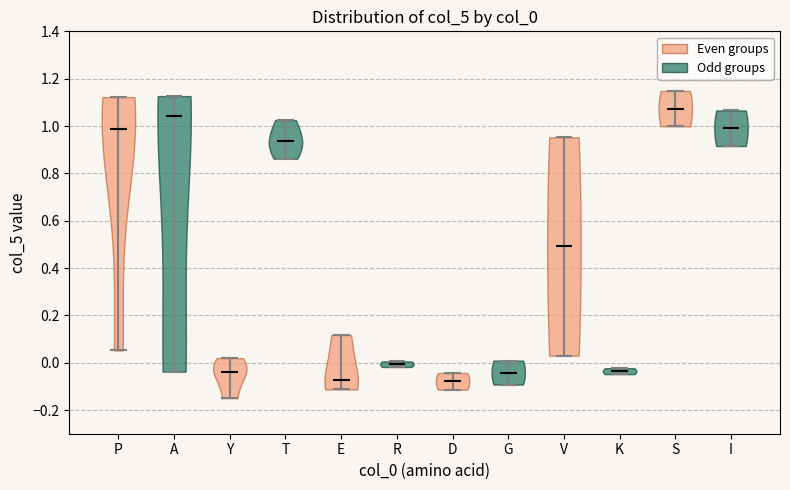

Reading left to right, read every violin against the y-axis: where its median line is, and the lowest and highest points it reaches. The values are not printed on the chart, so give them approximately, as read against the axis.

P: median line 0.98, lowest point 0.06, highest point 1.12
A: median line 1.04, lowest point -0.04, highest point 1.12
Y: median line -0.04, lowest point -0.14, highest point 0.02
T: median line 0.94, lowest point 0.86, highest point 1.02
E: median line -0.08, lowest point -0.12, highest point 0.12
R: median line 0.00, lowest point -0.02, highest point 0.00
D: median line -0.08, lowest point -0.12, highest point -0.04
G: median line -0.04, lowest point -0.10, highest point 0.00
V: median line 0.50, lowest point 0.04, highest point 0.96
K: median line -0.04, lowest point -0.04, highest point -0.02
S: median line 1.08, lowest point 1.00, highest point 1.14
I: median line 1.00, lowest point 0.92, highest point 1.06